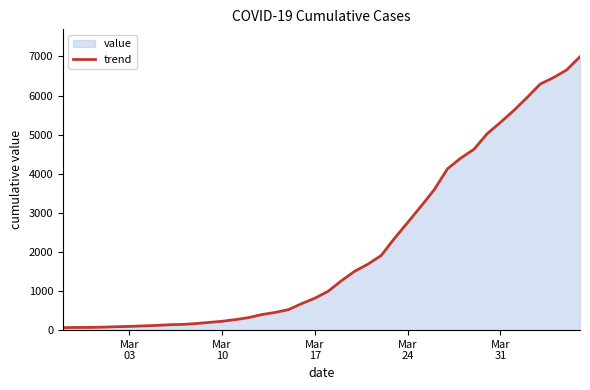

What is the maximum value shown in the chart?

6995